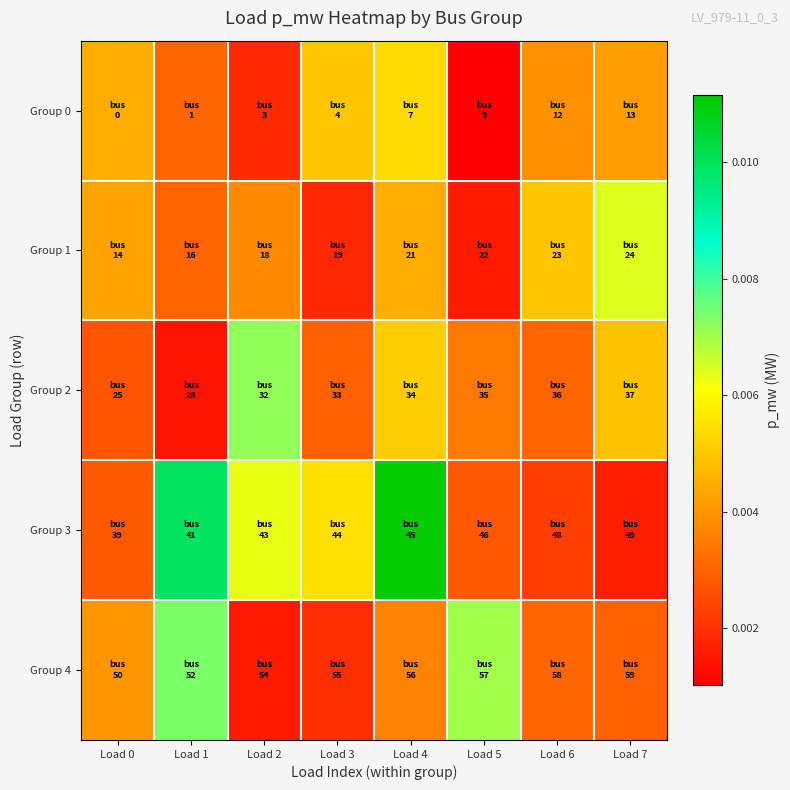

Count the number of categories in the chart.

8